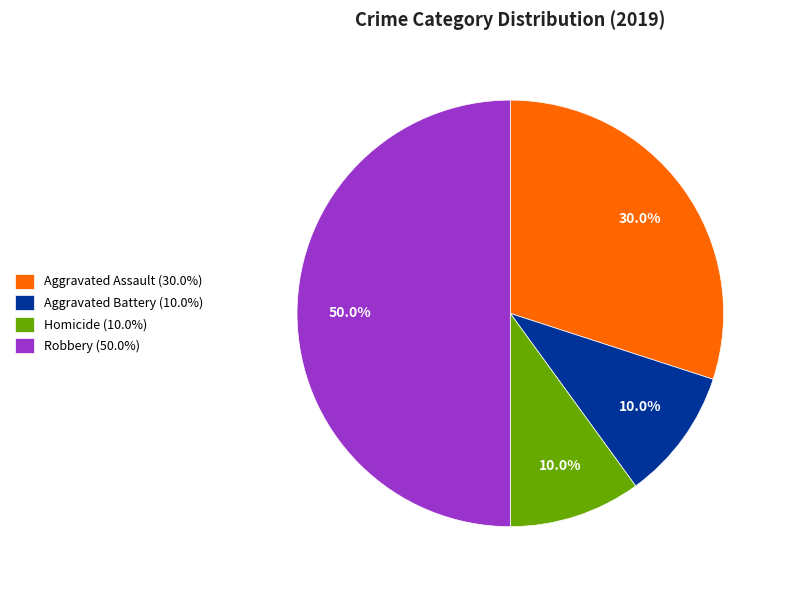

Which has a higher value, Robbery (50.0%) or Aggravated Battery (10.0%)?

Robbery (50.0%)